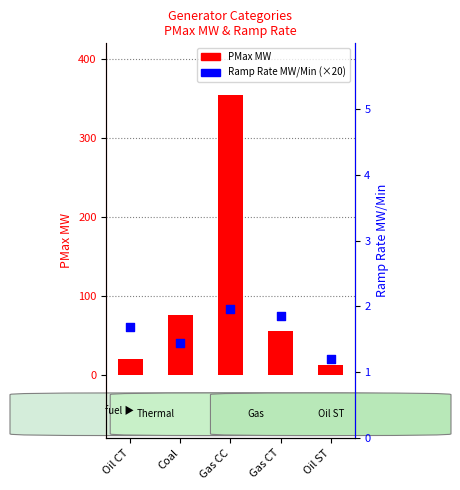

What is the total value across all series at Oil ST?

32.0